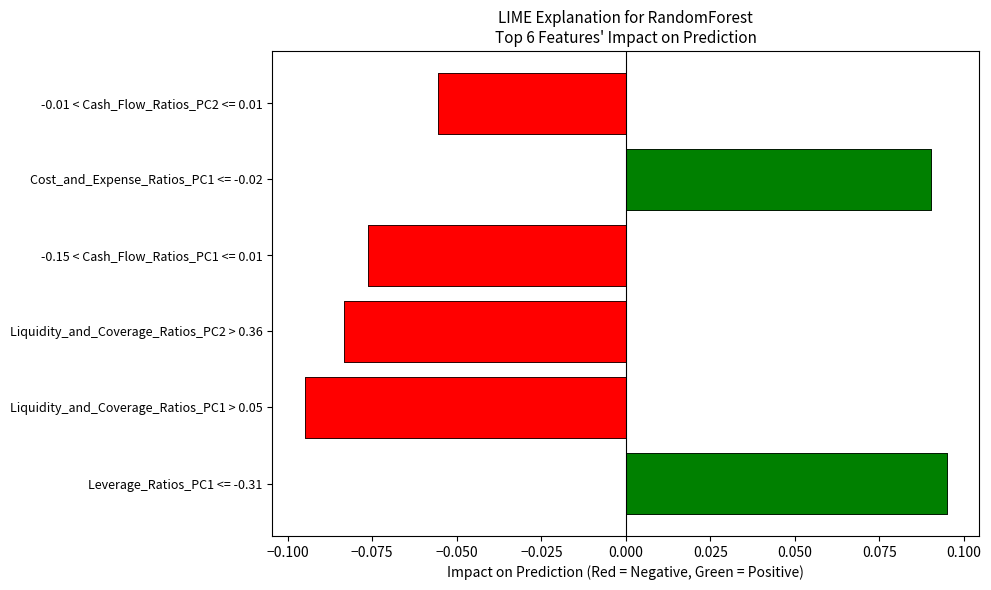

What is the maximum value shown in the chart?

0.1